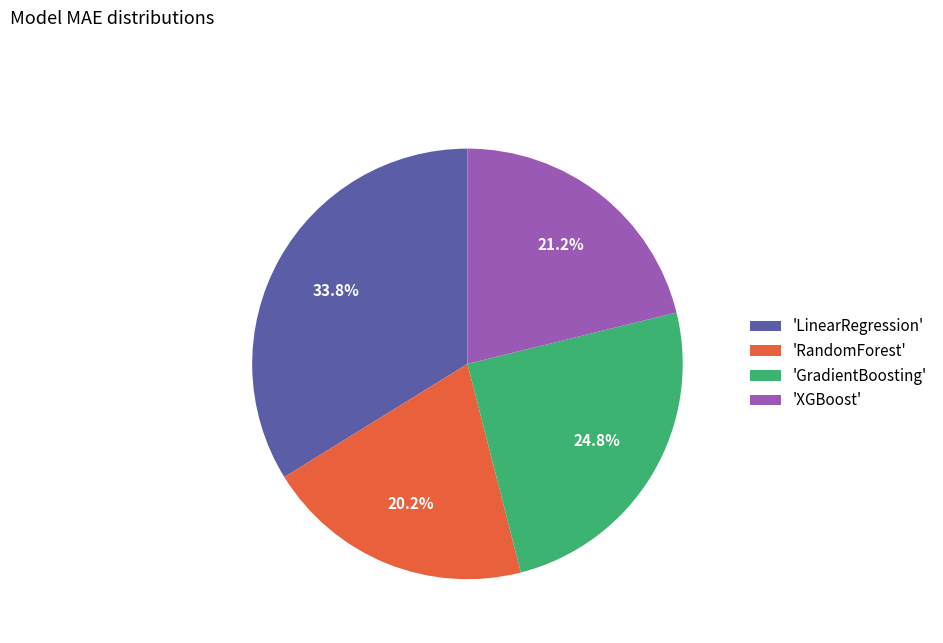

To the nearest percent, what is the average slice percentage?

25%